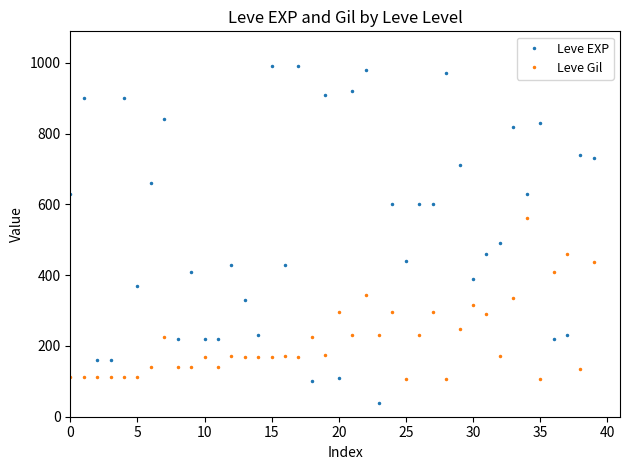

True or false: Leve Gil has more than 0 points higher than both neighbors.

True